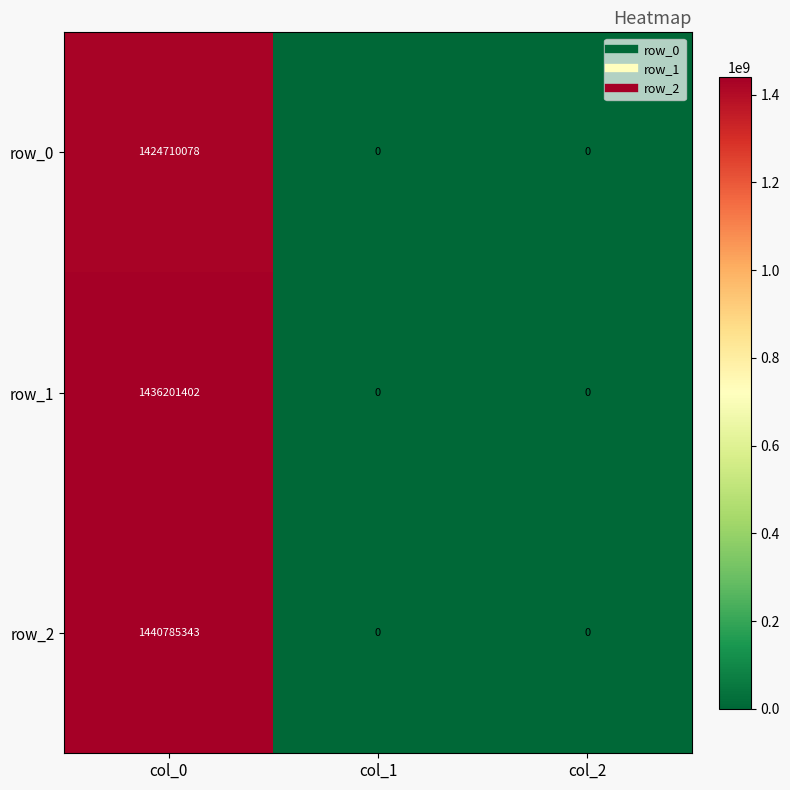

Which series has the widest spread of values?

row_2